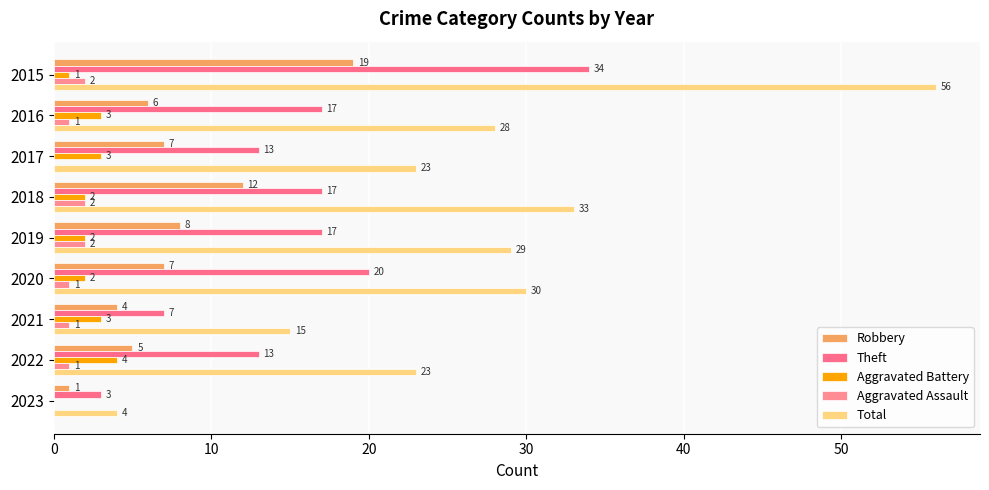

At how many categories does at least one series exceed 9?

8